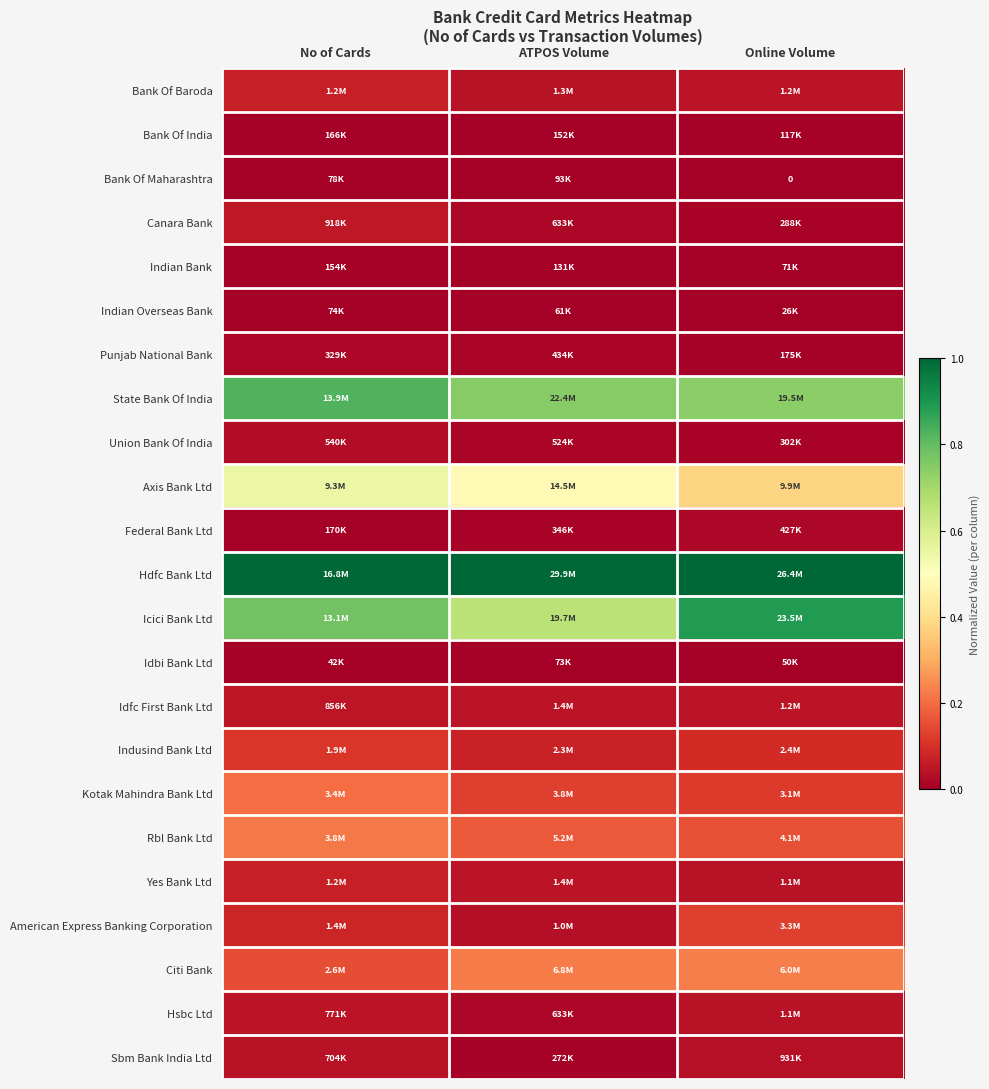

Is it true that Bank Of India equals 0.0 at No of Cards?

False